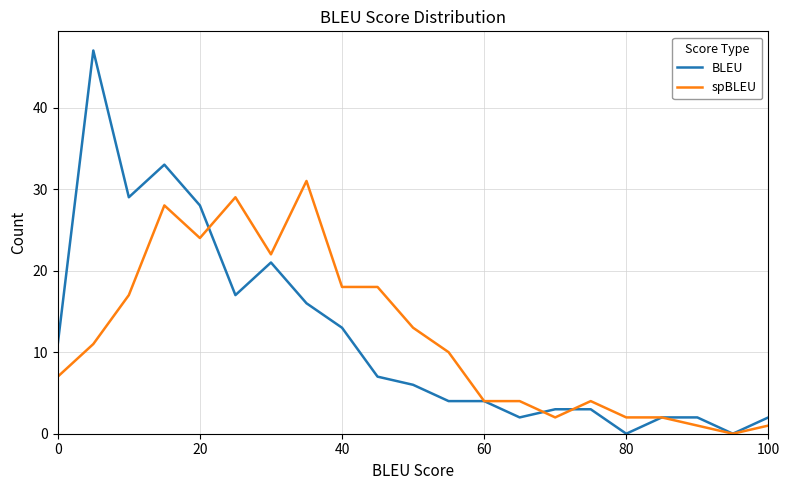

Rank the series by their maximum value, from lowest to highest.

spBLEU, BLEU